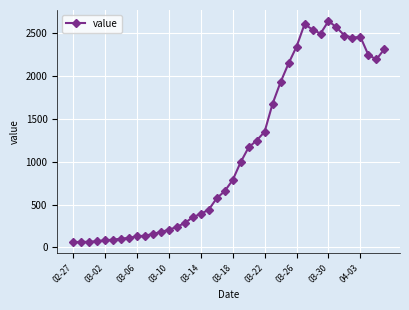

True or false: there are more than 0 points higher than both neighbors.

True